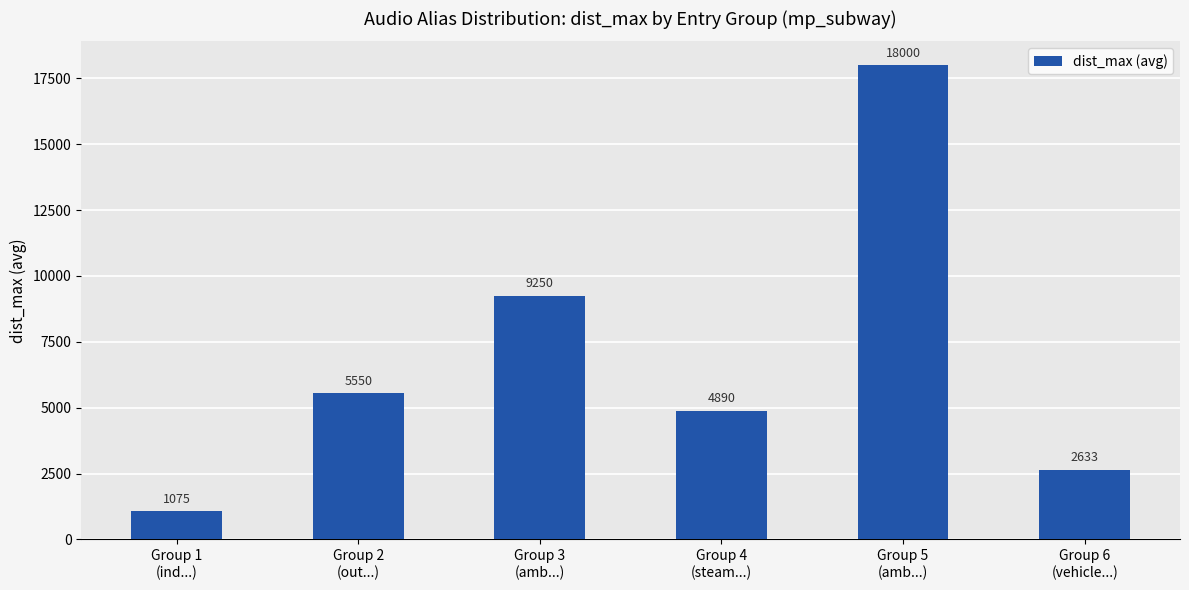

Count the number of categories in the chart.

6